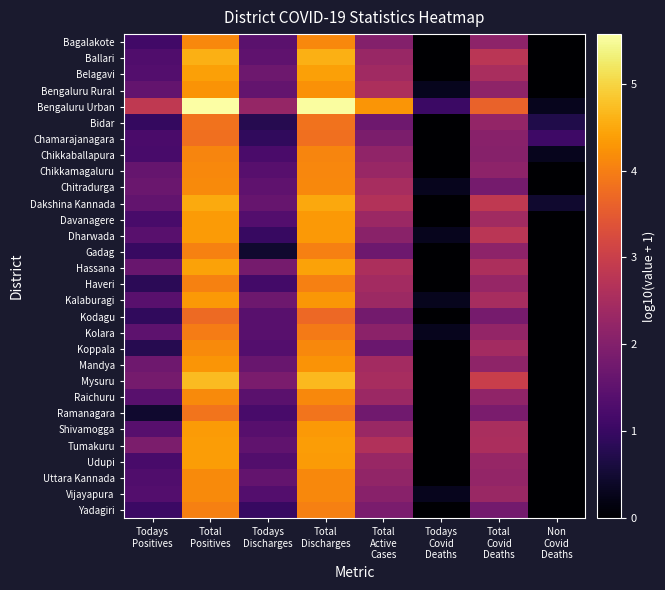

Reading right to left, transcribe all the data shown in this chart.

Bagalakote: Non
Covid
Deaths=0.0	Total
Covid
Deaths=2.1	Todays
Covid
Deaths=0.0	Total
Active
Cases=2.0	Total
Discharges=4.1	Todays
Discharges=1.4	Total
Positives=4.1	Todays
Positives=1.1
Ballari: Non
Covid
Deaths=0.0	Total
Covid
Deaths=2.8	Todays
Covid
Deaths=0.0	Total
Active
Cases=2.3	Total
Discharges=4.6	Todays
Discharges=1.5	Total
Positives=4.6	Todays
Positives=1.3
Belagavi: Non
Covid
Deaths=0.0	Total
Covid
Deaths=2.5	Todays
Covid
Deaths=0.0	Total
Active
Cases=2.4	Total
Discharges=4.4	Todays
Discharges=1.7	Total
Positives=4.4	Todays
Positives=1.4
Bengaluru Rural: Non
Covid
Deaths=0.0	Total
Covid
Deaths=2.2	Todays
Covid
Deaths=0.3	Total
Active
Cases=2.6	Total
Discharges=4.2	Todays
Discharges=1.6	Total
Positives=4.2	Todays
Positives=1.6
Bengaluru Urban: Non
Covid
Deaths=0.3	Total
Covid
Deaths=3.6	Todays
Covid
Deaths=1.0	Total
Active
Cases=4.3	Total
Discharges=5.5	Todays
Discharges=2.2	Total
Positives=5.6	Todays
Positives=2.9
Bidar: Non
Covid
Deaths=0.7	Total
Covid
Deaths=2.2	Todays
Covid
Deaths=0.0	Total
Active
Cases=1.7	Total
Discharges=3.8	Todays
Discharges=0.8	Total
Positives=3.9	Todays
Positives=1.0
Chamarajanagara: Non
Covid
Deaths=1.1	Total
Covid
Deaths=2.1	Todays
Covid
Deaths=0.0	Total
Active
Cases=1.9	Total
Discharges=3.8	Todays
Discharges=0.9	Total
Positives=3.8	Todays
Positives=1.2
Chikkaballapura: Non
Covid
Deaths=0.3	Total
Covid
Deaths=2.1	Todays
Covid
Deaths=0.0	Total
Active
Cases=2.2	Total
Discharges=4.1	Todays
Discharges=1.2	Total
Positives=4.1	Todays
Positives=1.2
Chikkamagaluru: Non
Covid
Deaths=0.0	Total
Covid
Deaths=2.1	Todays
Covid
Deaths=0.0	Total
Active
Cases=2.3	Total
Discharges=4.1	Todays
Discharges=1.4	Total
Positives=4.1	Todays
Positives=1.6
Chitradurga: Non
Covid
Deaths=0.0	Total
Covid
Deaths=1.8	Todays
Covid
Deaths=0.3	Total
Active
Cases=2.5	Total
Discharges=4.1	Todays
Discharges=1.5	Total
Positives=4.1	Todays
Positives=1.7
Dakshina Kannada: Non
Covid
Deaths=0.5	Total
Covid
Deaths=2.9	Todays
Covid
Deaths=0.0	Total
Active
Cases=2.7	Total
Discharges=4.5	Todays
Discharges=1.6	Total
Positives=4.5	Todays
Positives=1.6
Davanagere: Non
Covid
Deaths=0.0	Total
Covid
Deaths=2.4	Todays
Covid
Deaths=0.0	Total
Active
Cases=2.3	Total
Discharges=4.3	Todays
Discharges=1.4	Total
Positives=4.3	Todays
Positives=1.2
Dharwada: Non
Covid
Deaths=0.0	Total
Covid
Deaths=2.8	Todays
Covid
Deaths=0.3	Total
Active
Cases=2.1	Total
Discharges=4.3	Todays
Discharges=1.0	Total
Positives=4.3	Todays
Positives=1.4
Gadag: Non
Covid
Deaths=0.0	Total
Covid
Deaths=2.2	Todays
Covid
Deaths=0.0	Total
Active
Cases=1.7	Total
Discharges=4.0	Todays
Discharges=0.5	Total
Positives=4.0	Todays
Positives=1.0
Hassana: Non
Covid
Deaths=0.0	Total
Covid
Deaths=2.6	Todays
Covid
Deaths=0.0	Total
Active
Cases=2.6	Total
Discharges=4.4	Todays
Discharges=1.8	Total
Positives=4.4	Todays
Positives=1.6
Haveri: Non
Covid
Deaths=0.0	Total
Covid
Deaths=2.3	Todays
Covid
Deaths=0.0	Total
Active
Cases=2.4	Total
Discharges=4.0	Todays
Discharges=1.1	Total
Positives=4.0	Todays
Positives=0.8
Kalaburagi: Non
Covid
Deaths=0.0	Total
Covid
Deaths=2.5	Todays
Covid
Deaths=0.3	Total
Active
Cases=2.4	Total
Discharges=4.3	Todays
Discharges=1.7	Total
Positives=4.3	Todays
Positives=1.4
Kodagu: Non
Covid
Deaths=0.0	Total
Covid
Deaths=1.8	Todays
Covid
Deaths=0.0	Total
Active
Cases=1.8	Total
Discharges=3.7	Todays
Discharges=1.4	Total
Positives=3.7	Todays
Positives=0.9
Kolara: Non
Covid
Deaths=0.0	Total
Covid
Deaths=2.2	Todays
Covid
Deaths=0.3	Total
Active
Cases=2.1	Total
Discharges=3.9	Todays
Discharges=1.4	Total
Positives=4.0	Todays
Positives=1.5
Koppala: Non
Covid
Deaths=0.0	Total
Covid
Deaths=2.4	Todays
Covid
Deaths=0.0	Total
Active
Cases=1.7	Total
Discharges=4.1	Todays
Discharges=1.4	Total
Positives=4.1	Todays
Positives=0.8
Mandya: Non
Covid
Deaths=0.0	Total
Covid
Deaths=2.2	Todays
Covid
Deaths=0.0	Total
Active
Cases=2.4	Total
Discharges=4.3	Todays
Discharges=1.7	Total
Positives=4.3	Todays
Positives=1.7
Mysuru: Non
Covid
Deaths=0.0	Total
Covid
Deaths=3.0	Todays
Covid
Deaths=0.0	Total
Active
Cases=2.5	Total
Discharges=4.7	Todays
Discharges=1.9	Total
Positives=4.7	Todays
Positives=1.8
Raichuru: Non
Covid
Deaths=0.0	Total
Covid
Deaths=2.2	Todays
Covid
Deaths=0.0	Total
Active
Cases=2.3	Total
Discharges=4.1	Todays
Discharges=1.4	Total
Positives=4.1	Todays
Positives=1.4
Ramanagara: Non
Covid
Deaths=0.0	Total
Covid
Deaths=1.9	Todays
Covid
Deaths=0.0	Total
Active
Cases=1.7	Total
Discharges=3.9	Todays
Discharges=1.2	Total
Positives=3.9	Todays
Positives=0.5
Shivamogga: Non
Covid
Deaths=0.0	Total
Covid
Deaths=2.5	Todays
Covid
Deaths=0.0	Total
Active
Cases=2.3	Total
Discharges=4.3	Todays
Discharges=1.4	Total
Positives=4.3	Todays
Positives=1.4
Tumakuru: Non
Covid
Deaths=0.0	Total
Covid
Deaths=2.6	Todays
Covid
Deaths=0.0	Total
Active
Cases=2.6	Total
Discharges=4.4	Todays
Discharges=1.5	Total
Positives=4.4	Todays
Positives=1.9
Udupi: Non
Covid
Deaths=0.0	Total
Covid
Deaths=2.3	Todays
Covid
Deaths=0.0	Total
Active
Cases=2.3	Total
Discharges=4.3	Todays
Discharges=1.3	Total
Positives=4.4	Todays
Positives=1.2
Uttara Kannada: Non
Covid
Deaths=0.0	Total
Covid
Deaths=2.2	Todays
Covid
Deaths=0.0	Total
Active
Cases=2.2	Total
Discharges=4.1	Todays
Discharges=1.6	Total
Positives=4.1	Todays
Positives=1.3
Vijayapura: Non
Covid
Deaths=0.0	Total
Covid
Deaths=2.3	Todays
Covid
Deaths=0.3	Total
Active
Cases=2.1	Total
Discharges=4.1	Todays
Discharges=1.4	Total
Positives=4.1	Todays
Positives=1.4
Yadagiri: Non
Covid
Deaths=0.0	Total
Covid
Deaths=1.8	Todays
Covid
Deaths=0.0	Total
Active
Cases=1.9	Total
Discharges=4.0	Todays
Discharges=1.0	Total
Positives=4.0	Todays
Positives=1.0